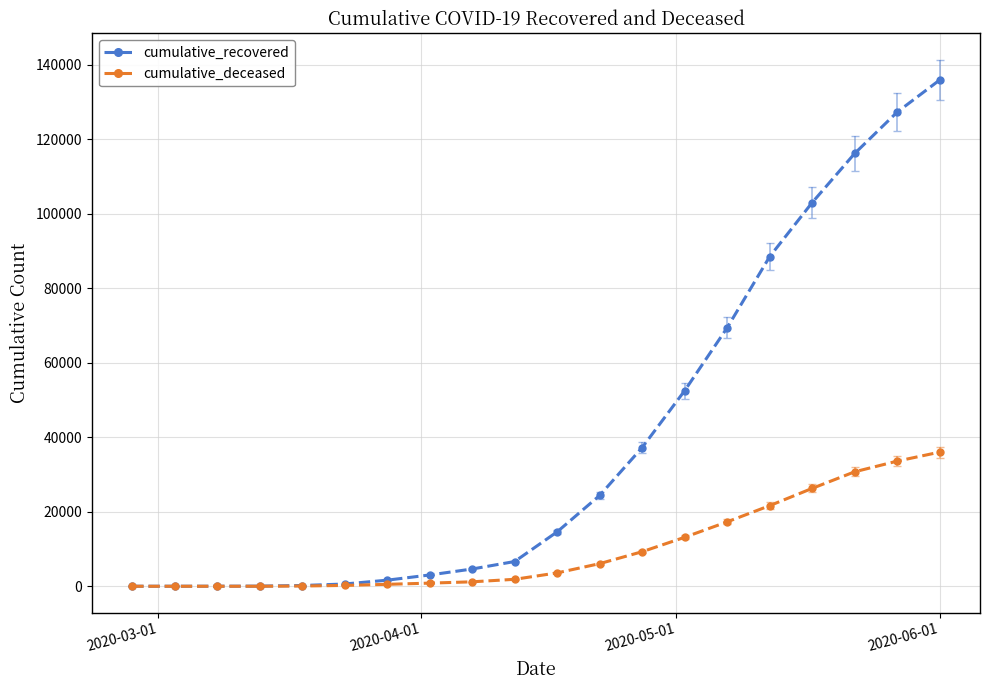

What is the lowest value of the cumulative_recovered series?

3